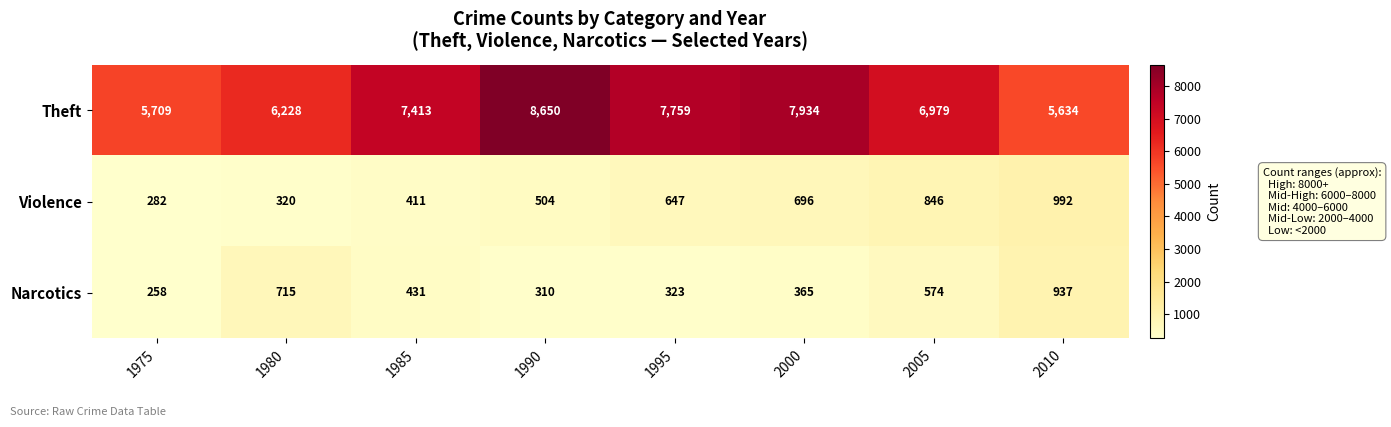

What is the difference between the Violence values at 2005 and 1985?

435